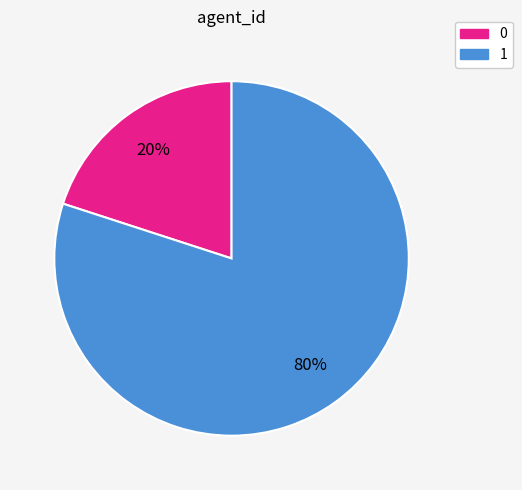

Which has a higher value, 1 or 0?

1